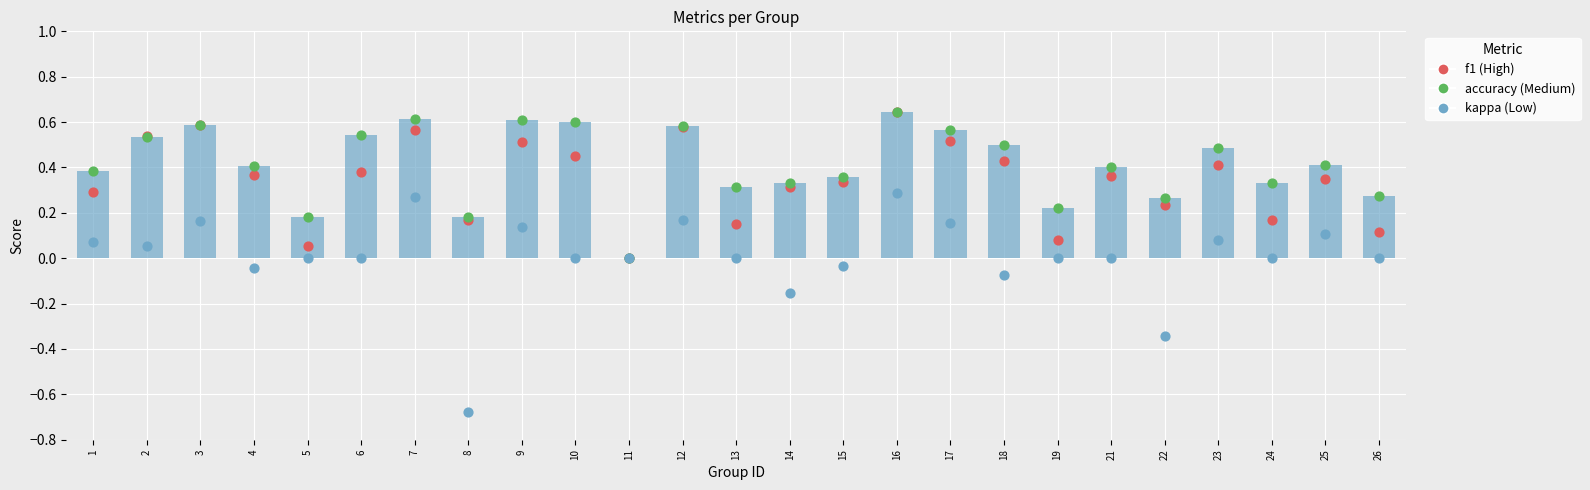

At how many categories does at least one series exceed 0?

24